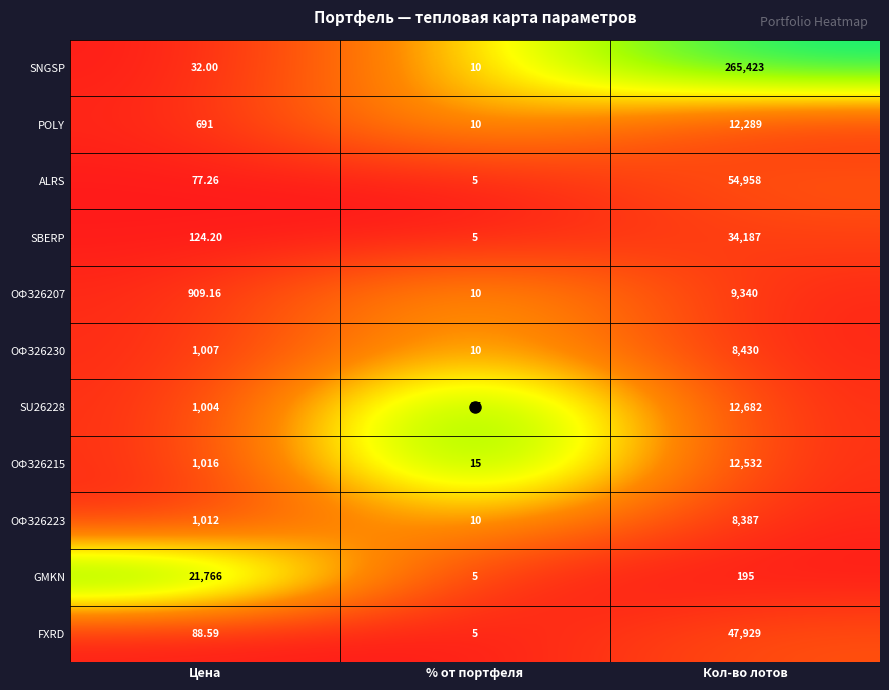

List the labels in order of ОФЗ26230 value, smallest first.

% от портфеля, Цена, Кол-во лотов